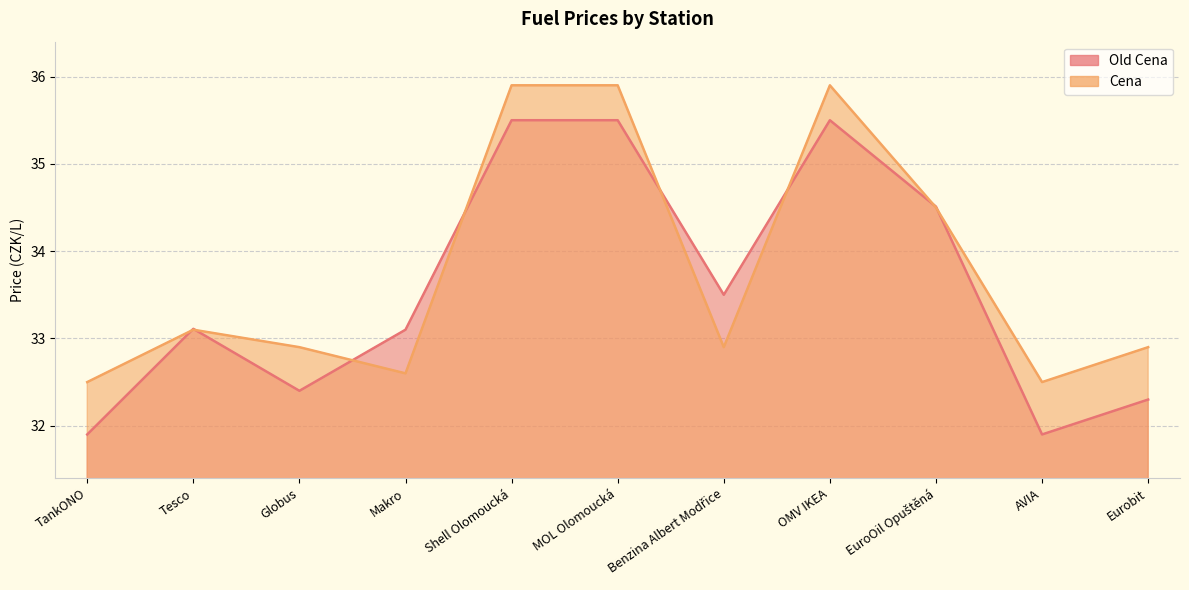

The value of Old Cena at Makro is 33.1. True or false?

True